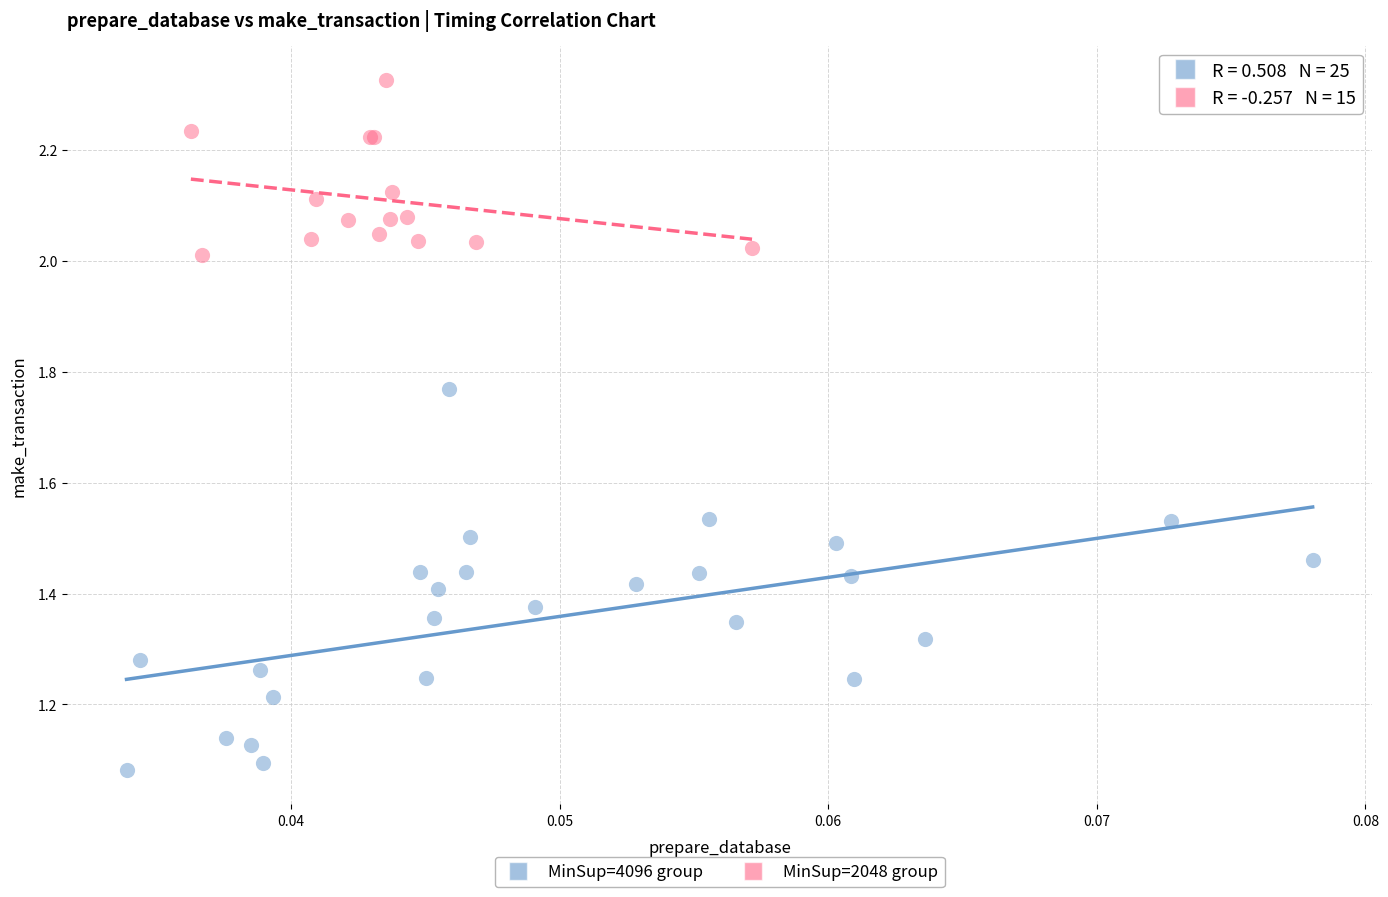

What are all the series names shown in the legend?

MinSup=4096 group, MinSup=2048 group